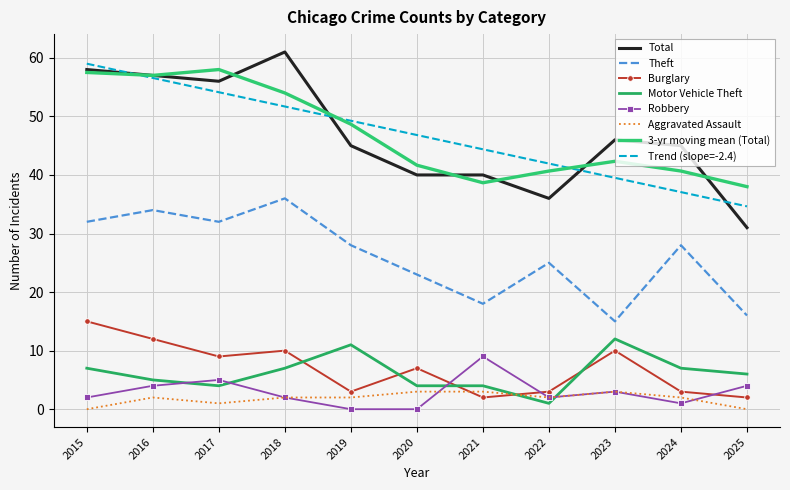

Reading left to right, extract all data points from this chart.

Total: 2015=58	2016=57	2017=56	2018=61	2019=45	2020=40	2021=40	2022=36	2023=46	2024=45	2025=31
Theft: 2015=32	2016=34	2017=32	2018=36	2019=28	2020=23	2021=18	2022=25	2023=15	2024=28	2025=16
Burglary: 2015=15	2016=12	2017=9	2018=10	2019=3	2020=7	2021=2	2022=3	2023=10	2024=3	2025=2
Motor Vehicle Theft: 2015=7	2016=5	2017=4	2018=7	2019=11	2020=4	2021=4	2022=1	2023=12	2024=7	2025=6
Robbery: 2015=2	2016=4	2017=5	2018=2	2019=0	2020=0	2021=9	2022=2	2023=3	2024=1	2025=4
Aggravated Assault: 2015=0	2016=2	2017=1	2018=2	2019=2	2020=3	2021=3	2022=2	2023=3	2024=2	2025=0